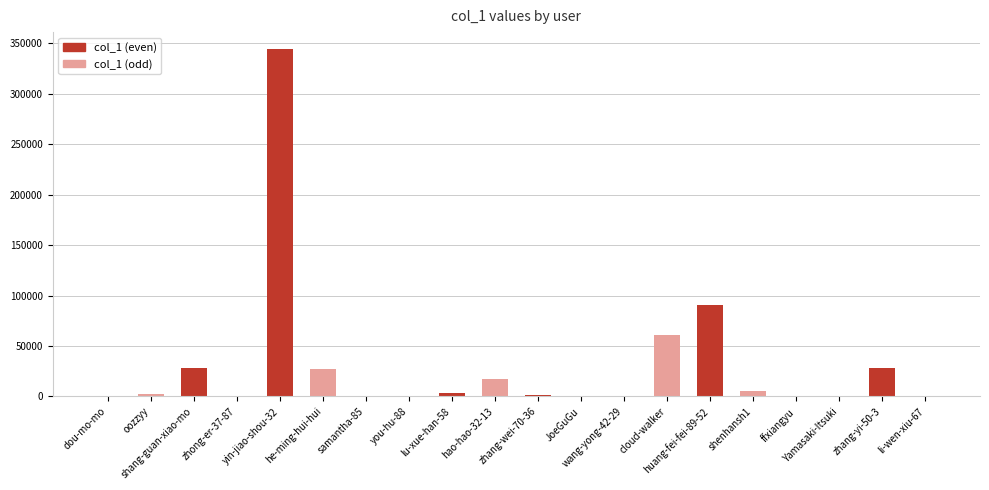

The chart shows a value of 344035 at yin-jiao-shou-32. True or false?

True